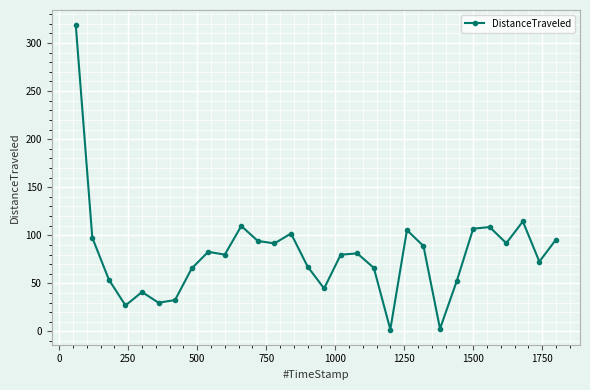

What is the value of the 18th point from the left?

81.1